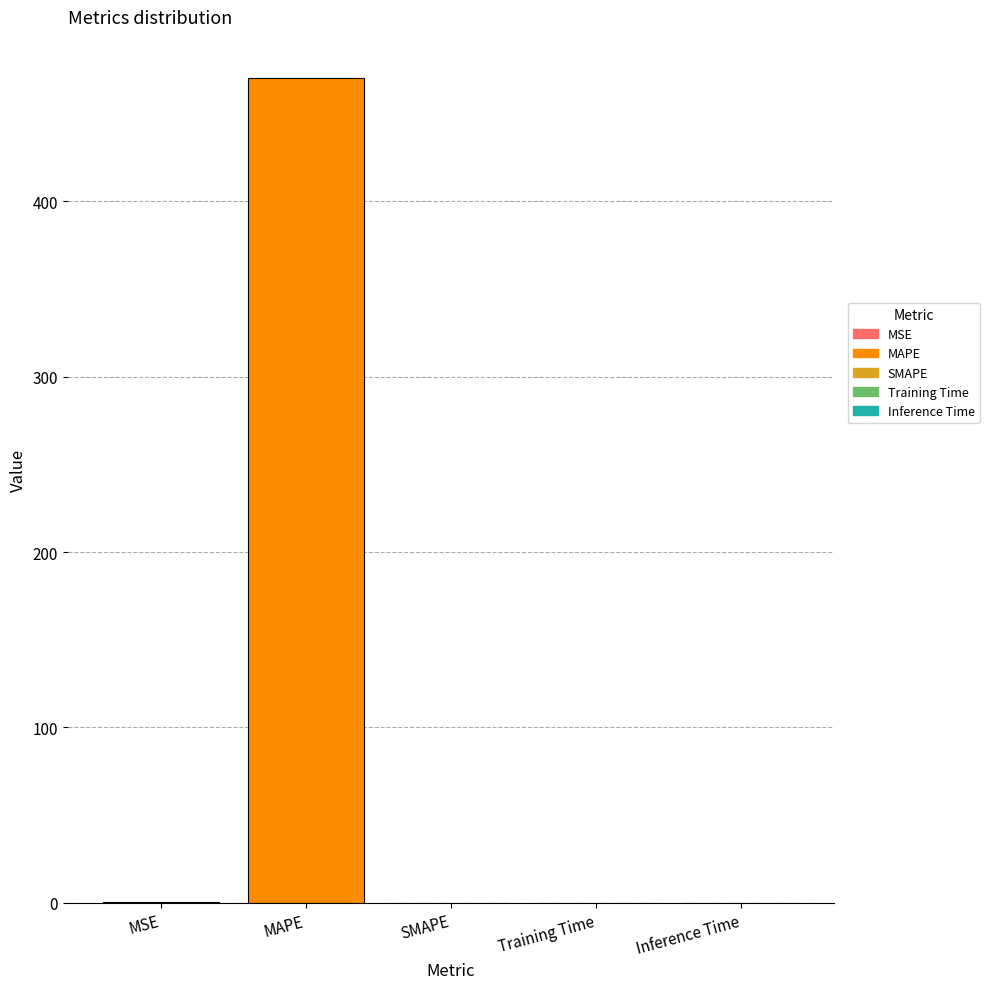

What is the sum of all values?

470.7